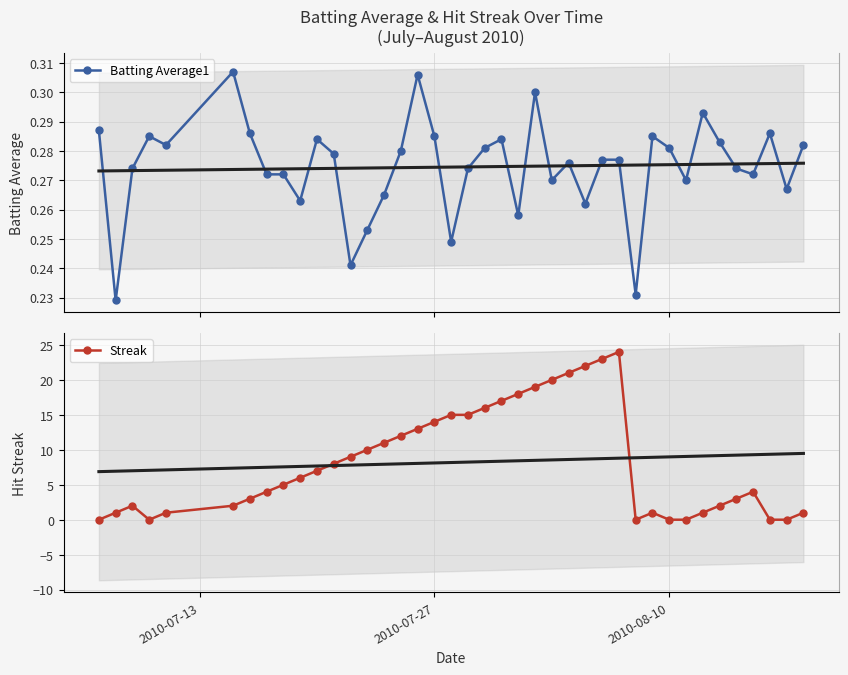

True or false: Batting Average1 has more than 2 points higher than both neighbors.

True